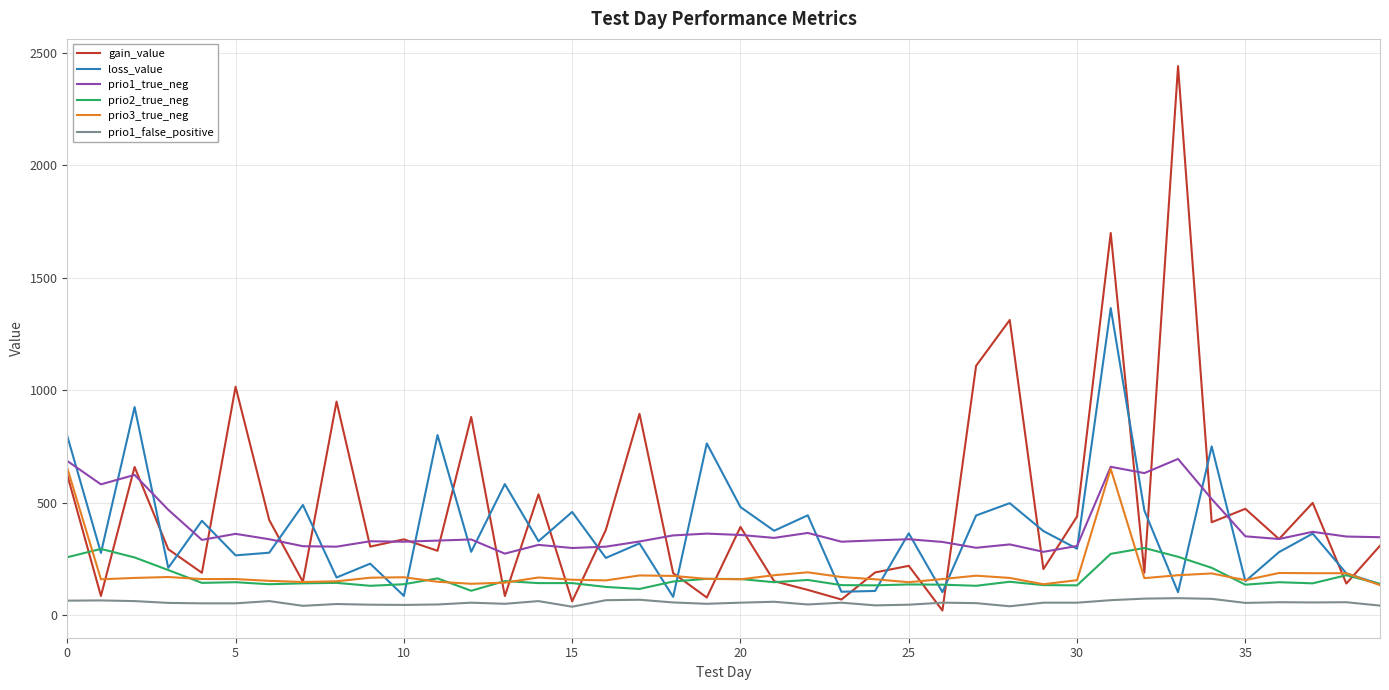

What is the maximum value for prio3_true_neg?

653.0